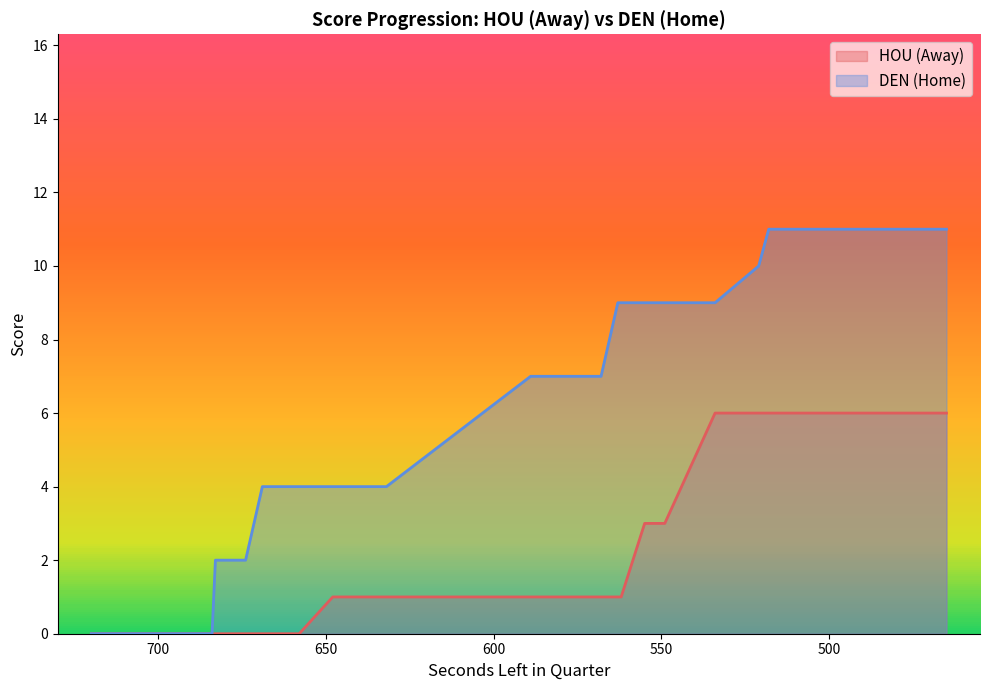

Is the value of AwayScore at 466 greater than the value of HomeScore at 632?

Yes